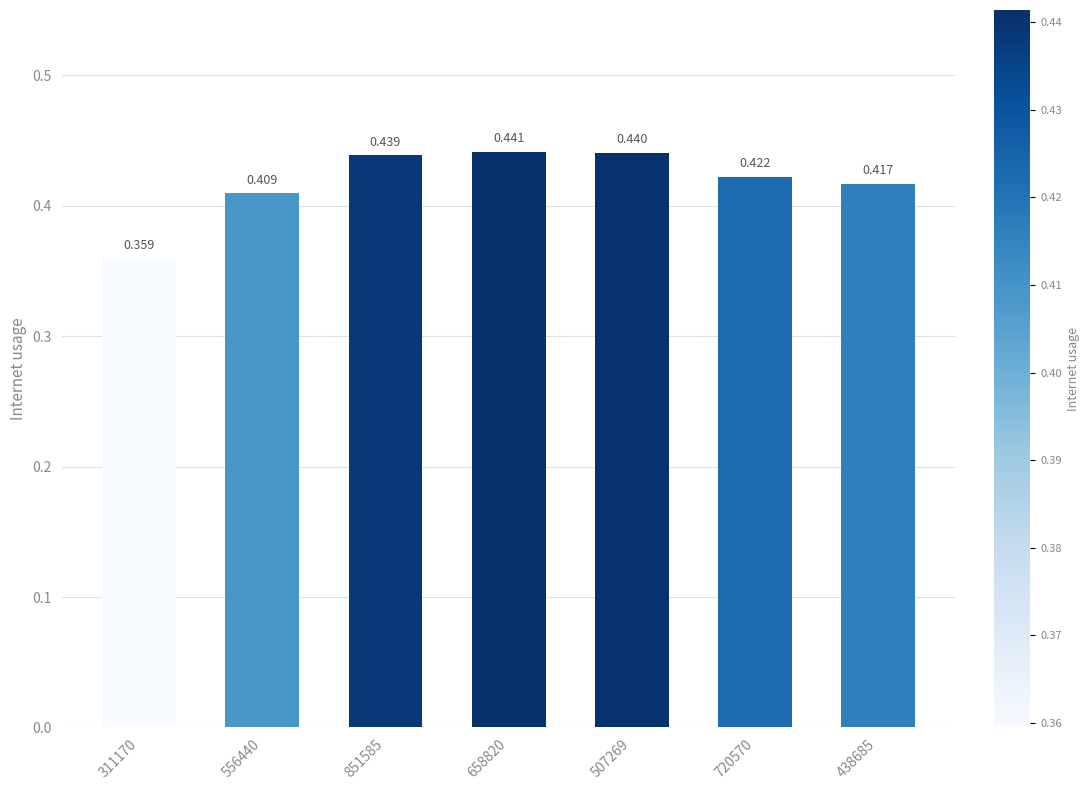

What is the sum of all values?

2.9